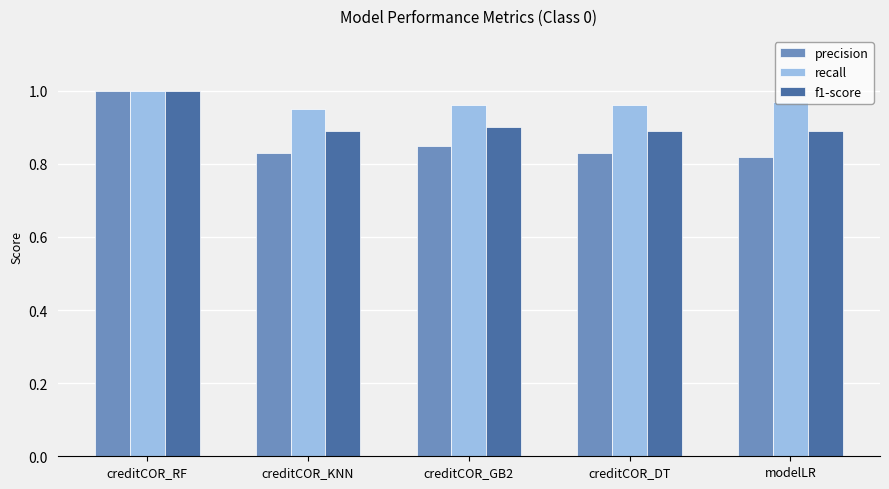

Which category has the highest value across all series?

creditCOR_RF